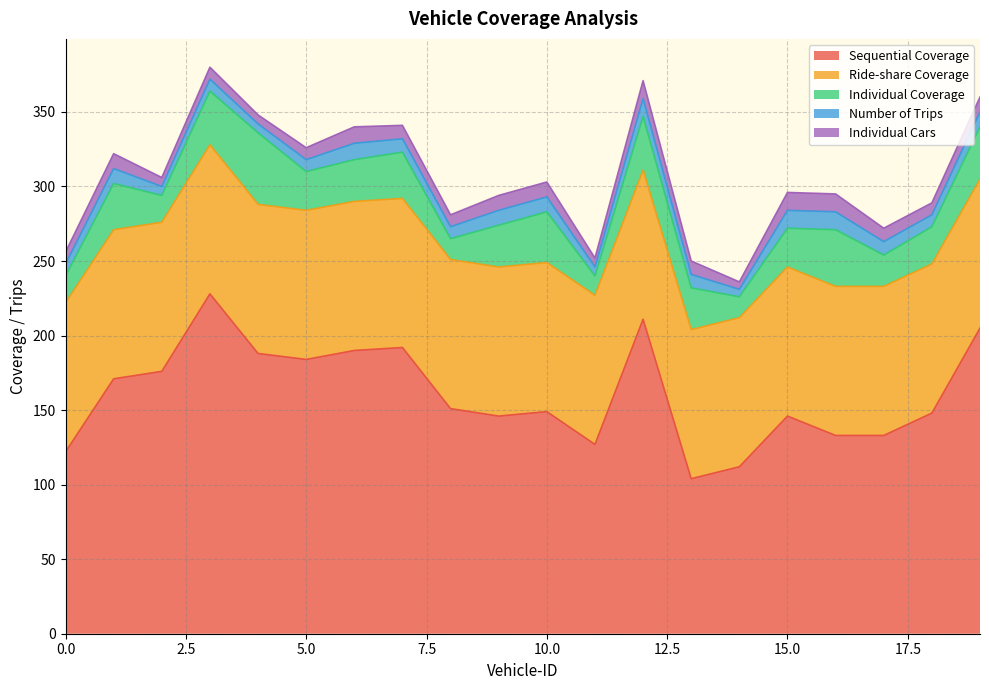

At which label does Individual Cars first exceed 9?

1